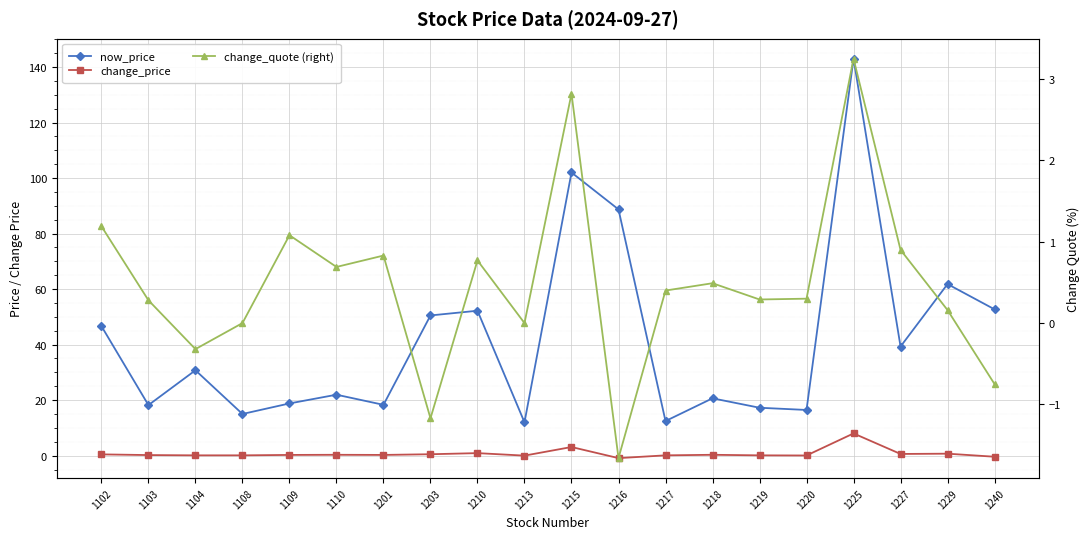

Is the value of change_quote (right) at 1217 greater than the value of now_price at 1201?

No